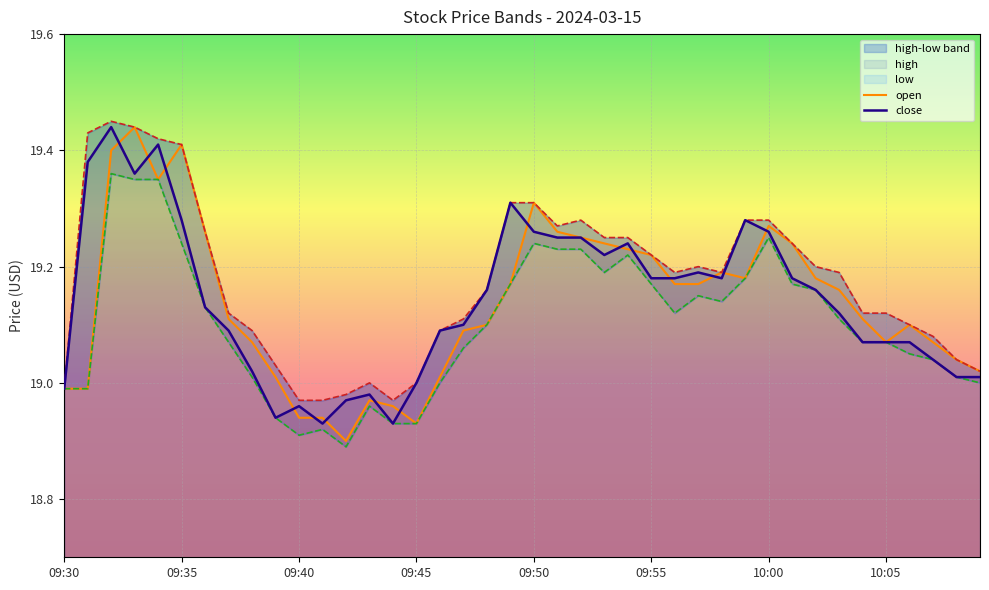

Reading left to right, extract all data points from this chart.

high: 09:30=19.0	09:31=19.4	09:32=19.4	09:33=19.4	09:34=19.4	09:35=19.4	09:36=19.3	09:37=19.1	09:38=19.1	09:39=19.0	09:40=19.0	09:41=19.0	09:42=19.0	09:43=19.0	09:44=19.0	09:45=19.0	09:46=19.1	09:47=19.1	09:48=19.2	09:49=19.3	09:50=19.3	09:51=19.3	09:52=19.3	09:53=19.2	09:54=19.2	09:55=19.2	09:56=19.2	09:57=19.2	09:58=19.2	09:59=19.3	10:00=19.3	10:01=19.2	10:02=19.2	10:03=19.2	10:04=19.1	10:05=19.1	10:06=19.1	10:07=19.1	10:08=19.0	10:09=19.0
low: 09:30=19.0	09:31=19.0	09:32=19.4	09:33=19.4	09:34=19.4	09:35=19.2	09:36=19.1	09:37=19.1	09:38=19.0	09:39=18.9	09:40=18.9	09:41=18.9	09:42=18.9	09:43=19.0	09:44=18.9	09:45=18.9	09:46=19.0	09:47=19.1	09:48=19.1	09:49=19.2	09:50=19.2	09:51=19.2	09:52=19.2	09:53=19.2	09:54=19.2	09:55=19.2	09:56=19.1	09:57=19.1	09:58=19.1	09:59=19.2	10:00=19.2	10:01=19.2	10:02=19.2	10:03=19.1	10:04=19.1	10:05=19.1	10:06=19.1	10:07=19.0	10:08=19.0	10:09=19.0
open: 09:30=19.0	09:31=19.0	09:32=19.4	09:33=19.4	09:34=19.4	09:35=19.4	09:36=19.3	09:37=19.1	09:38=19.1	09:39=19.0	09:40=18.9	09:41=18.9	09:42=18.9	09:43=19.0	09:44=19.0	09:45=18.9	09:46=19.0	09:47=19.1	09:48=19.1	09:49=19.2	09:50=19.3	09:51=19.3	09:52=19.2	09:53=19.2	09:54=19.2	09:55=19.2	09:56=19.2	09:57=19.2	09:58=19.2	09:59=19.2	10:00=19.3	10:01=19.2	10:02=19.2	10:03=19.2	10:04=19.1	10:05=19.1	10:06=19.1	10:07=19.1	10:08=19.0	10:09=19.0
close: 09:30=19.0	09:31=19.4	09:32=19.4	09:33=19.4	09:34=19.4	09:35=19.3	09:36=19.1	09:37=19.1	09:38=19.0	09:39=18.9	09:40=19.0	09:41=18.9	09:42=19.0	09:43=19.0	09:44=18.9	09:45=19.0	09:46=19.1	09:47=19.1	09:48=19.2	09:49=19.3	09:50=19.3	09:51=19.2	09:52=19.2	09:53=19.2	09:54=19.2	09:55=19.2	09:56=19.2	09:57=19.2	09:58=19.2	09:59=19.3	10:00=19.3	10:01=19.2	10:02=19.2	10:03=19.1	10:04=19.1	10:05=19.1	10:06=19.1	10:07=19.0	10:08=19.0	10:09=19.0